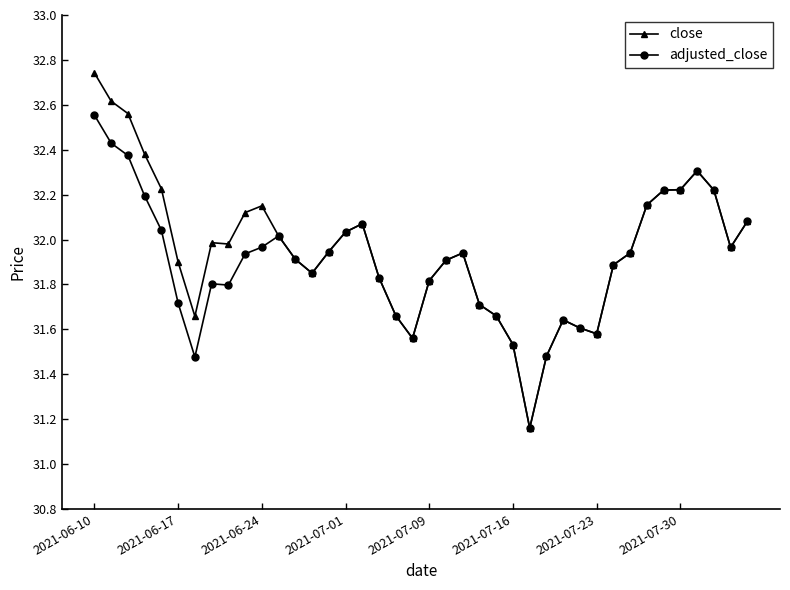

List the series in order of their peak value, highest first.

close, adjusted_close